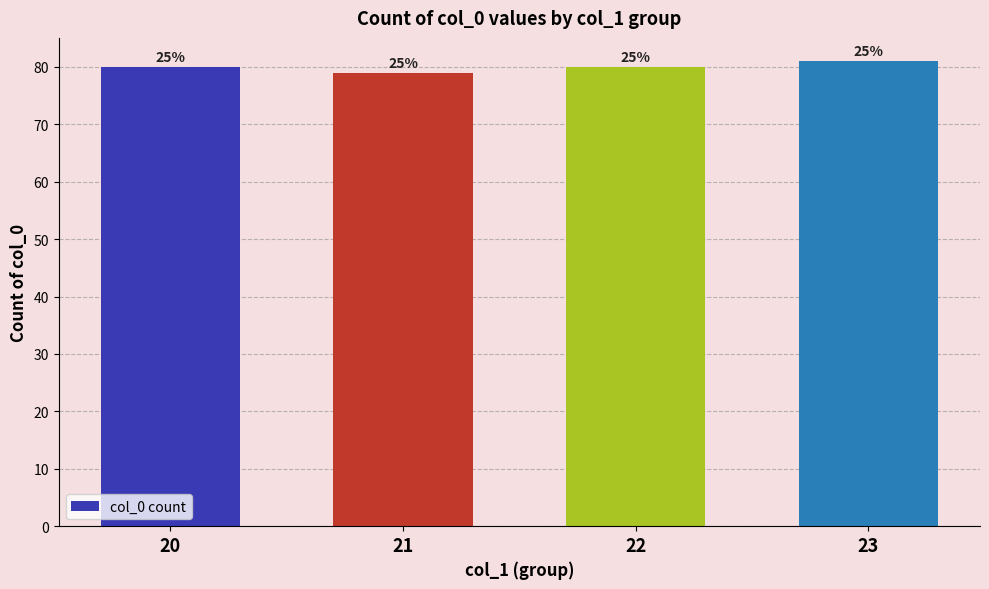

Where does the data first go above 80?

23